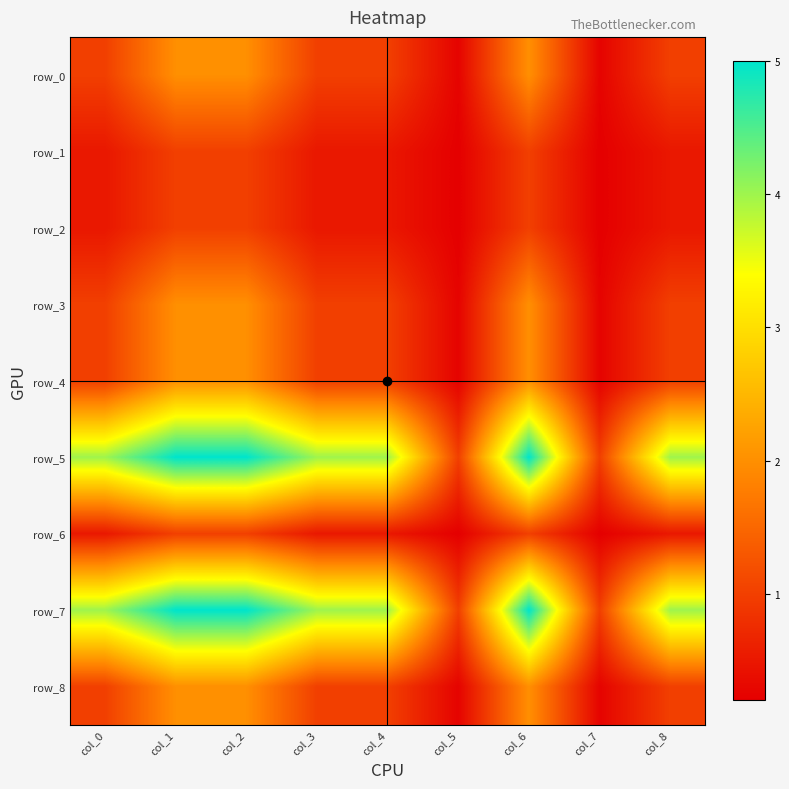

What is the total value across all series at col_4?

13.5